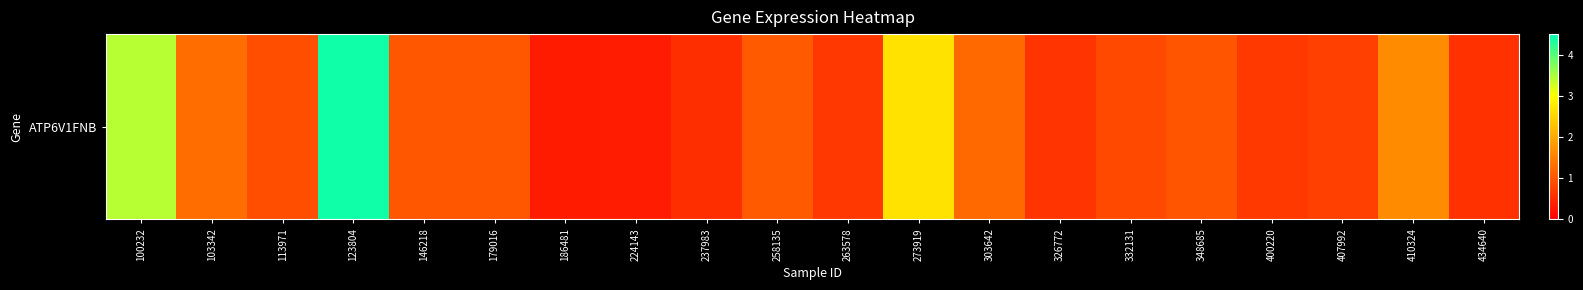

At which label does the data first exceed 1?

100232